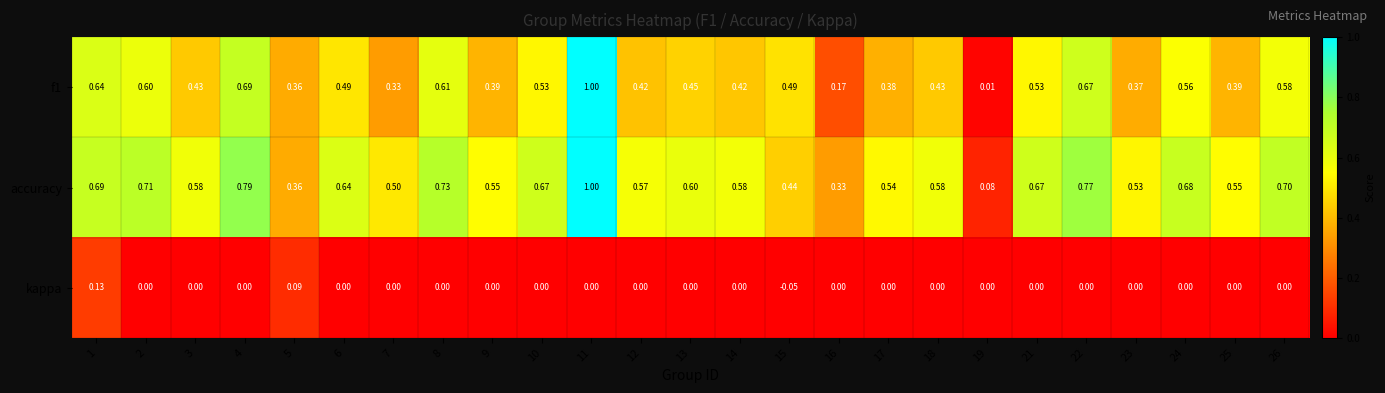

Which series has the largest total across all categories?

accuracy